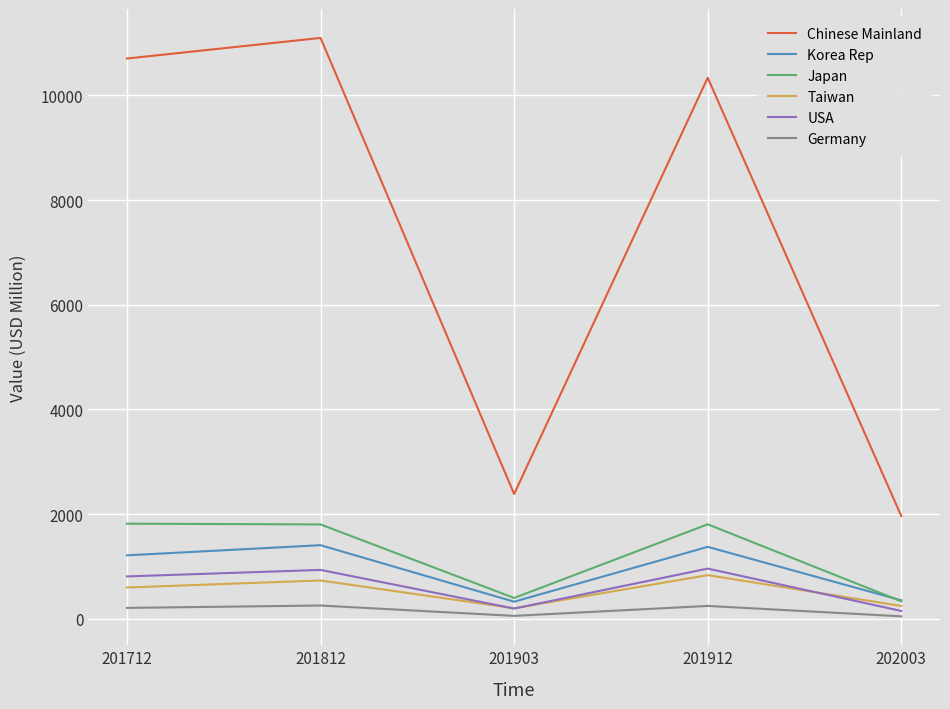

True or false: USA has a value of 959.4 at 201912.

True